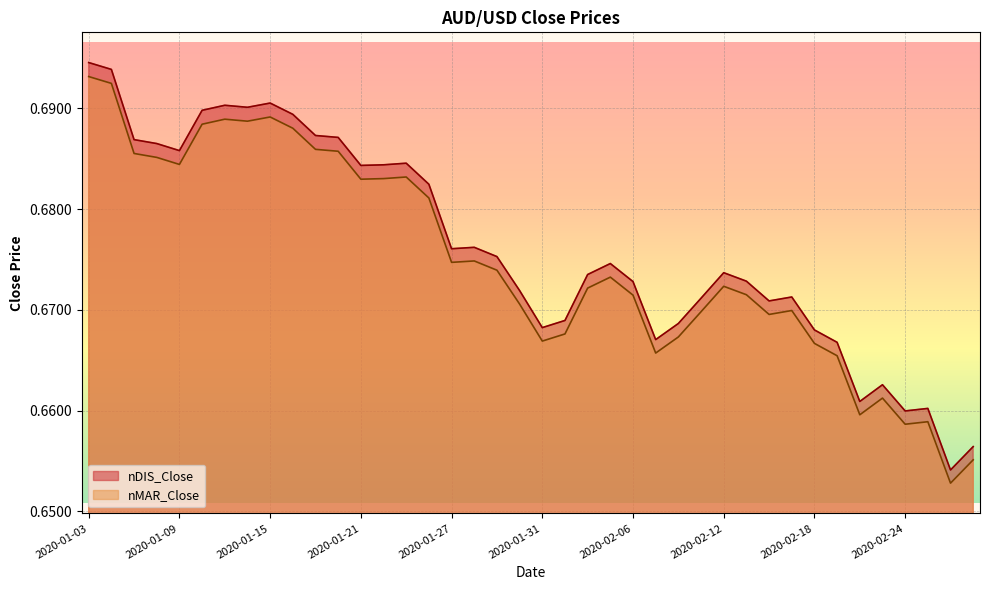

At which category does nDIS_Close reach its first local valley?

2020-01-09